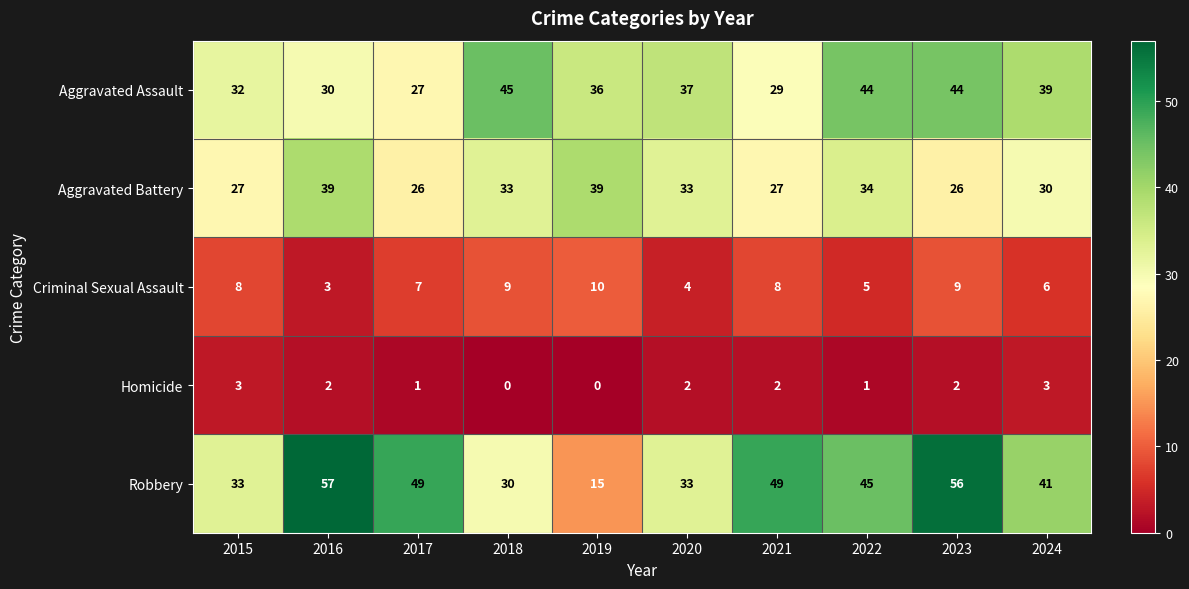

List the series in order of their peak value, highest first.

Robbery, Aggravated Assault, Aggravated Battery, Criminal Sexual Assault, Homicide